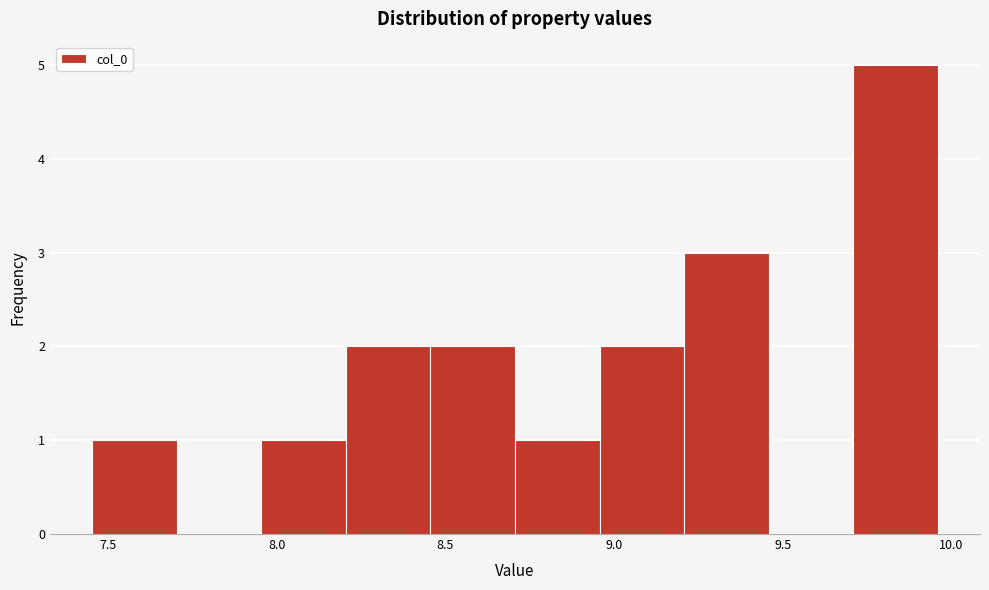

Which range on the x-axis has the tallest bar?

9.70 to 9.95